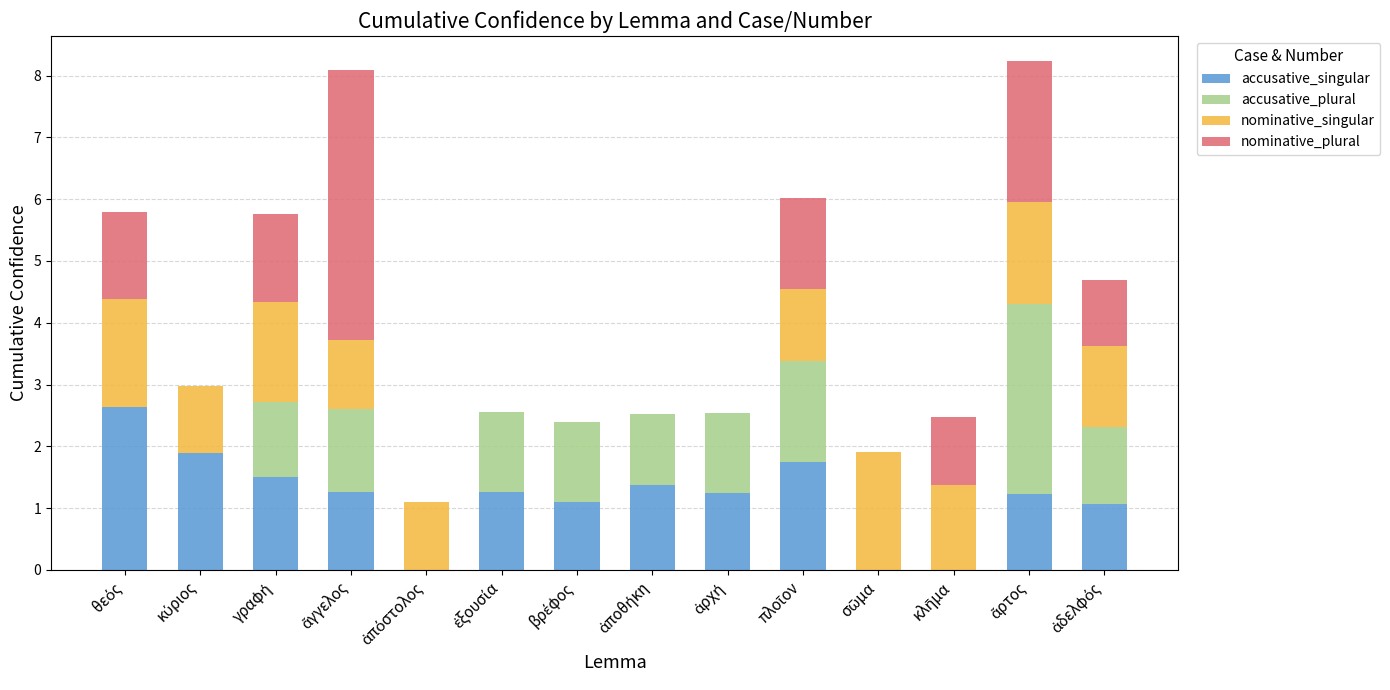

What is the highest value of the accusative_singular series?

2.6